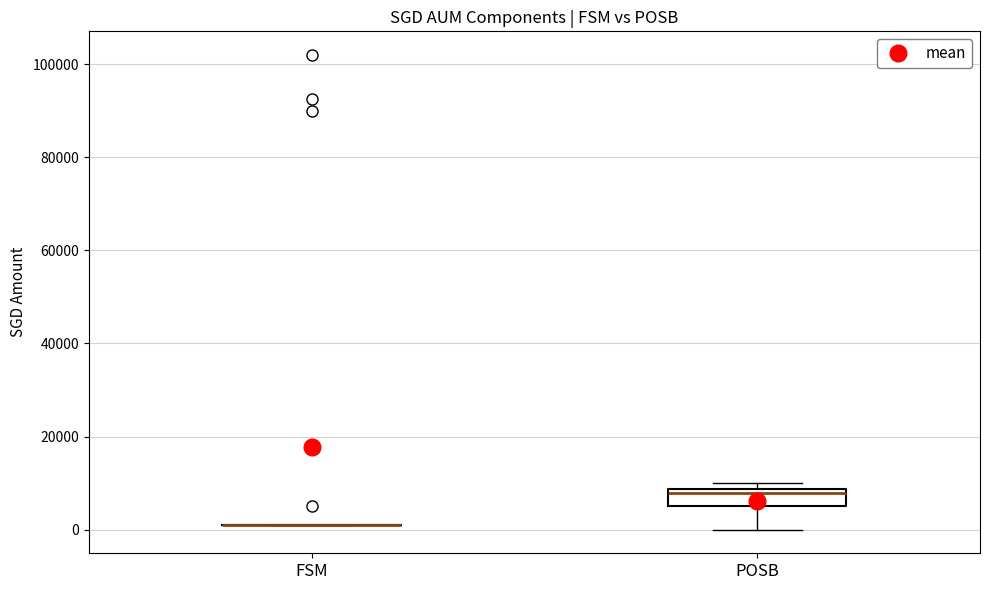

Comparing the boxes themselves (not the whiskers), which one is the tallest?

POSB